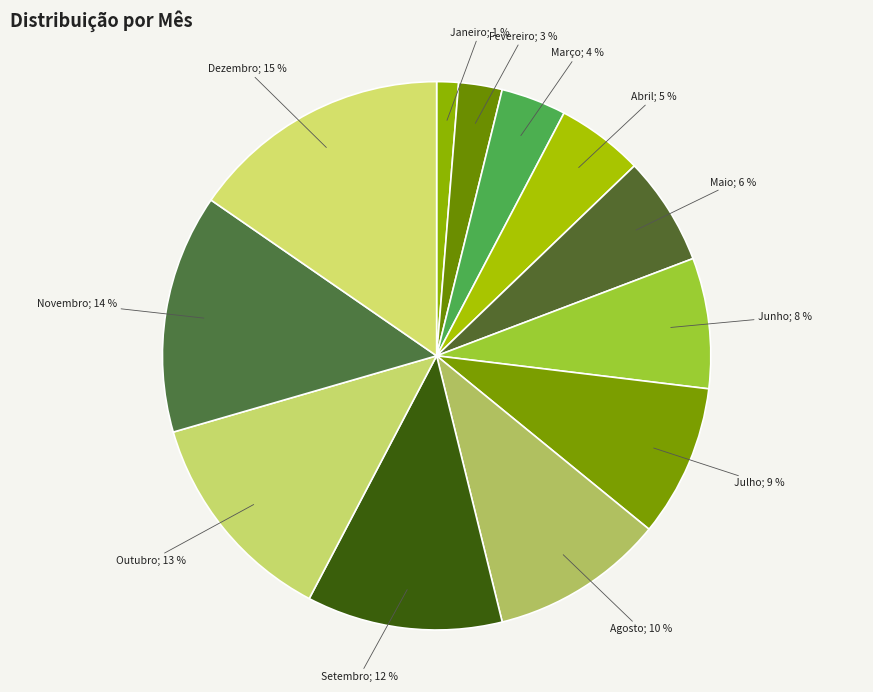

How many slices are in this pie chart?

12